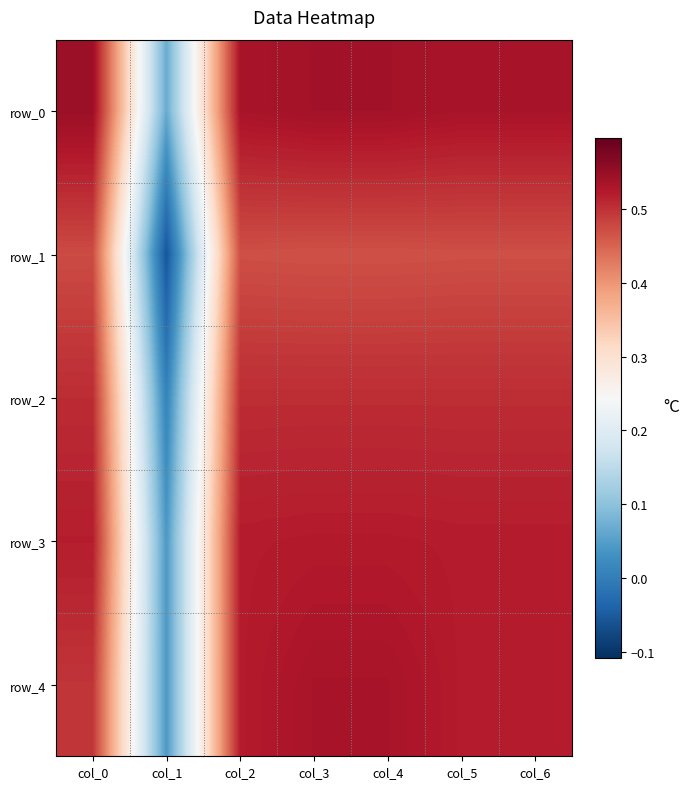

What is the total value across all series at col_2?

2.6